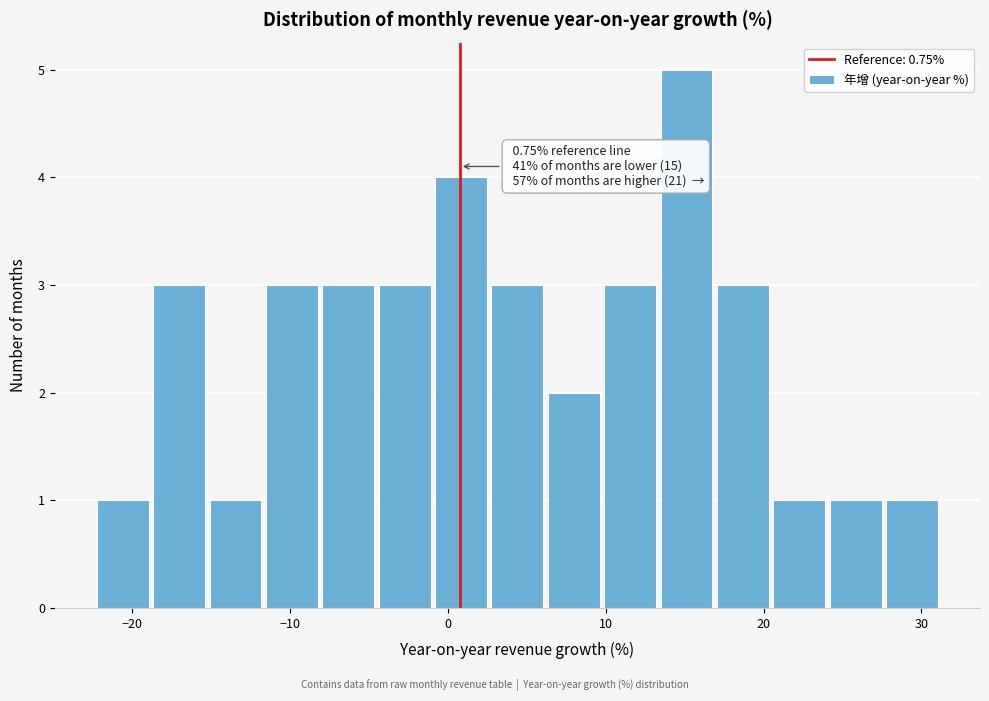

Around what value on the x-axis is the tallest bar? Give the approximate position of its centre, as read against the axis.

15